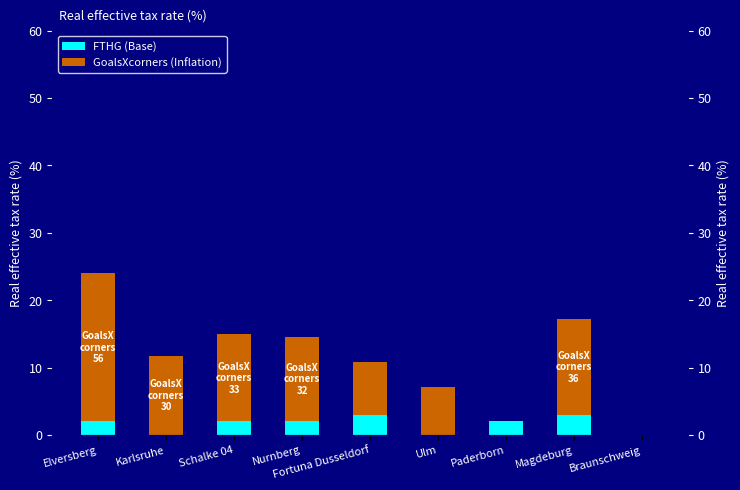

How many distinct data groups are displayed?

2